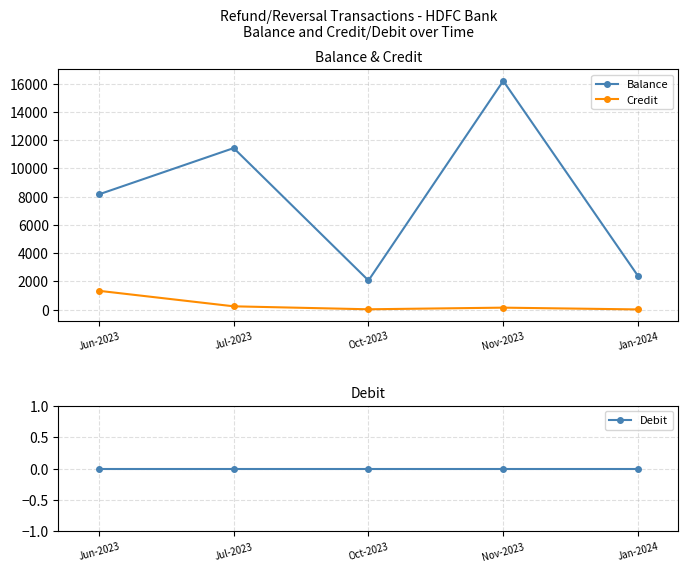

Rank the categories by Credit value from highest to lowest.

Jun-2023, Jul-2023, Nov-2023, Oct-2023, Jan-2024